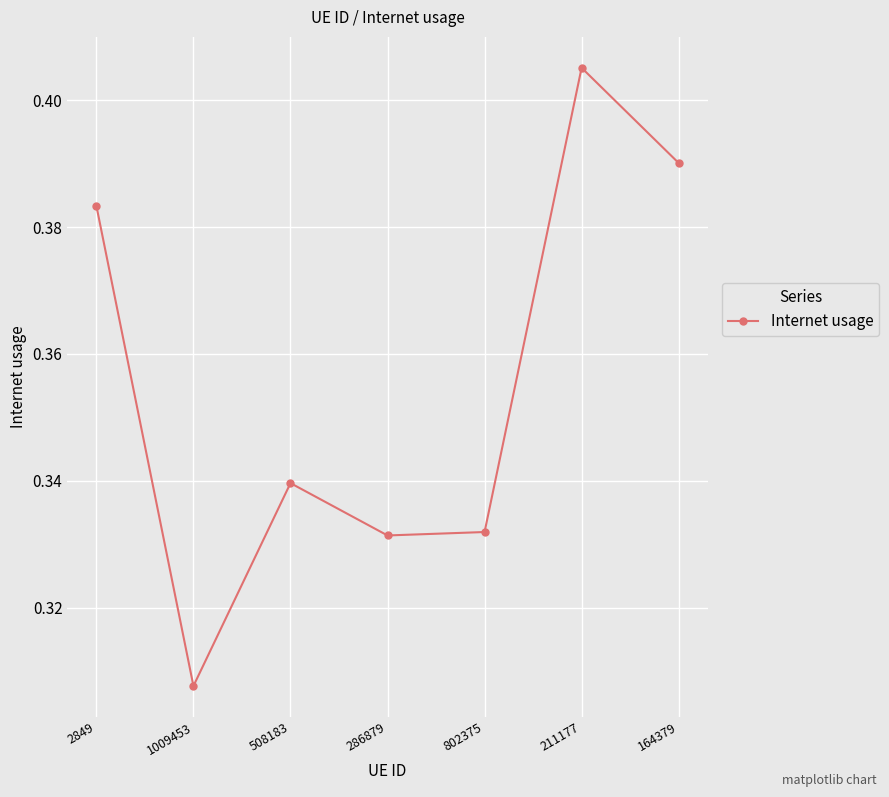

True or false: there are more than 2 points higher than both neighbors.

False